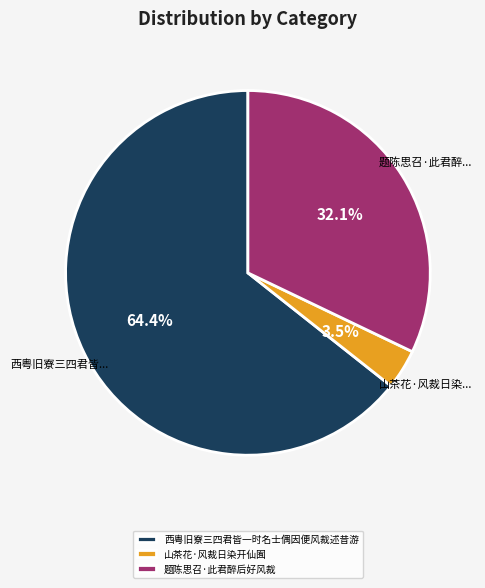

Is it true that 西粤旧寮三四君皆一时名士偶因便风裁述昔游 is 79% of the pie?

False